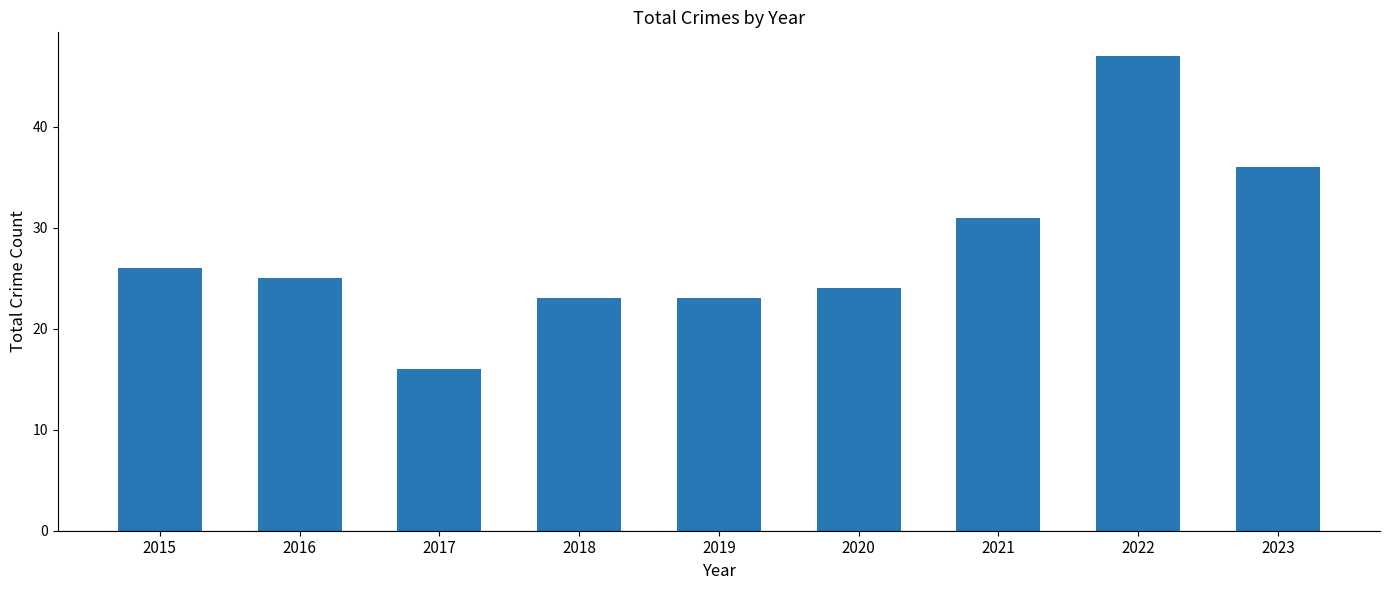

At which label does the data first exceed 25?

2015